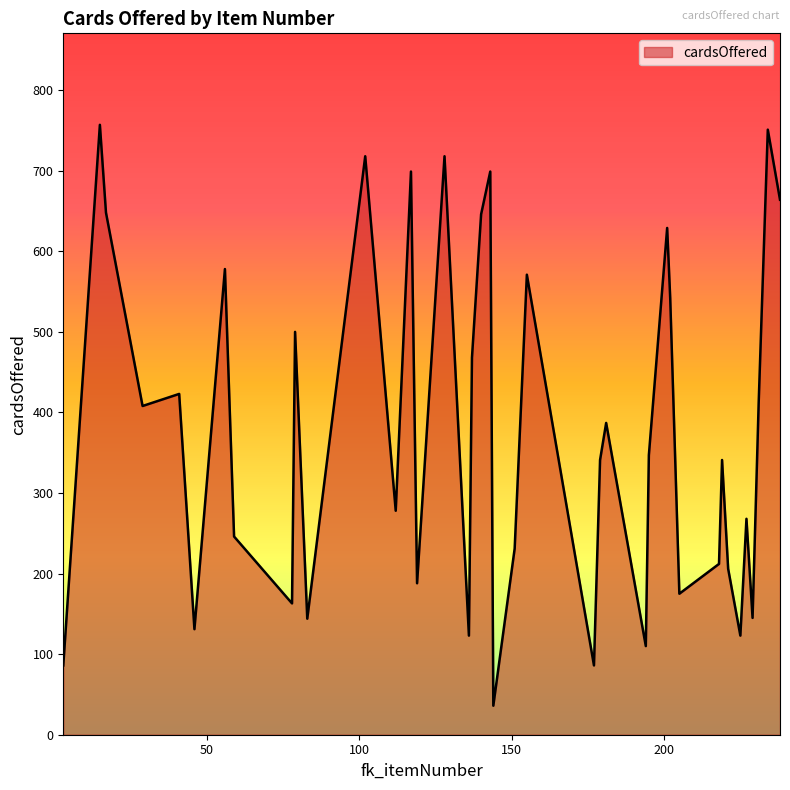

What is the maximum value shown in the chart?

757